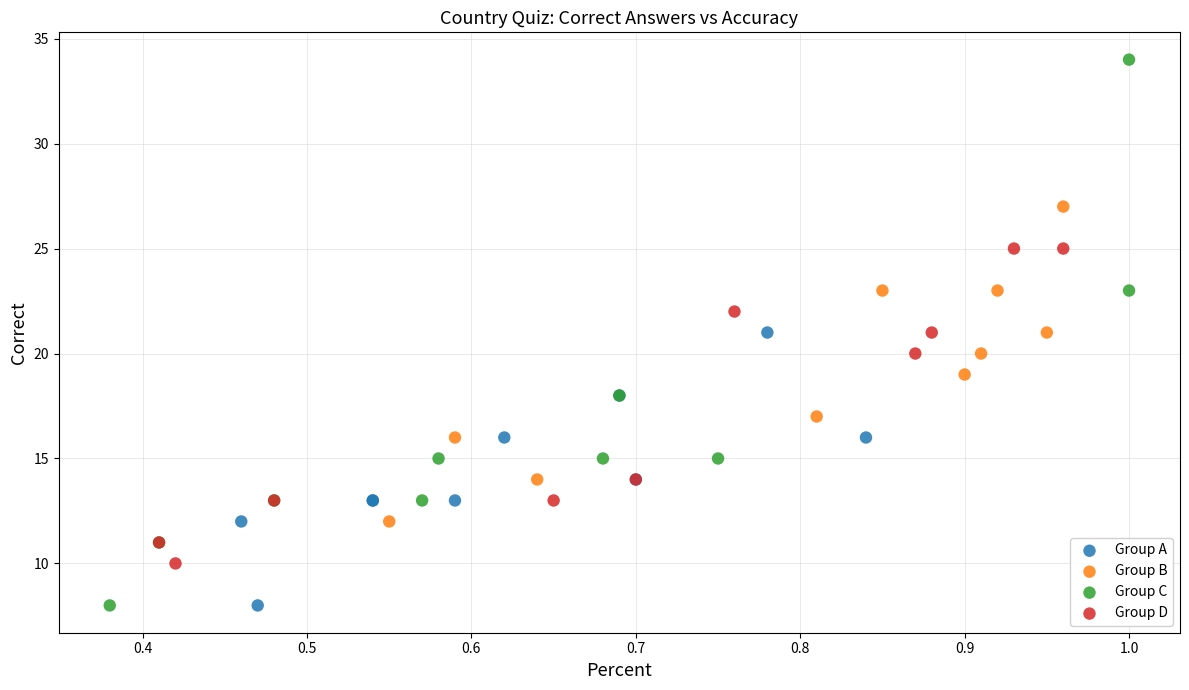

Which series has the largest Y range (max minus min)?

Group C